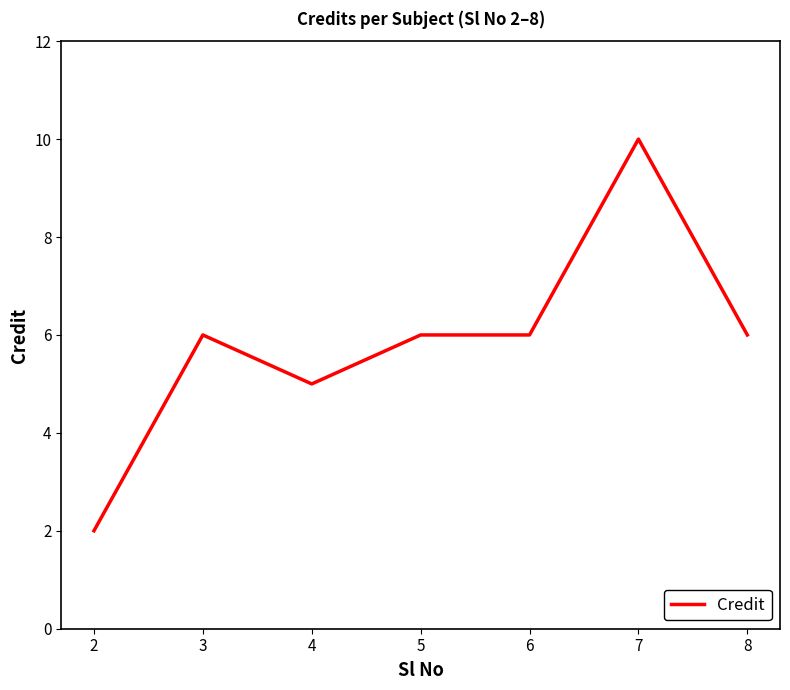

What value does the data have at 6?

6